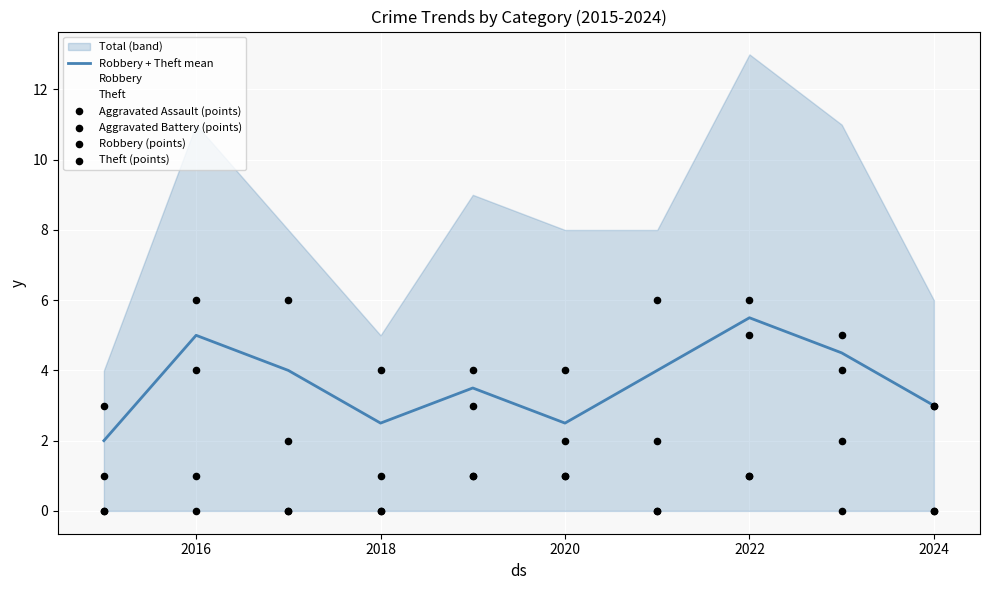

Which series reaches the minimum Y coordinate?

Aggravated Assault (points)